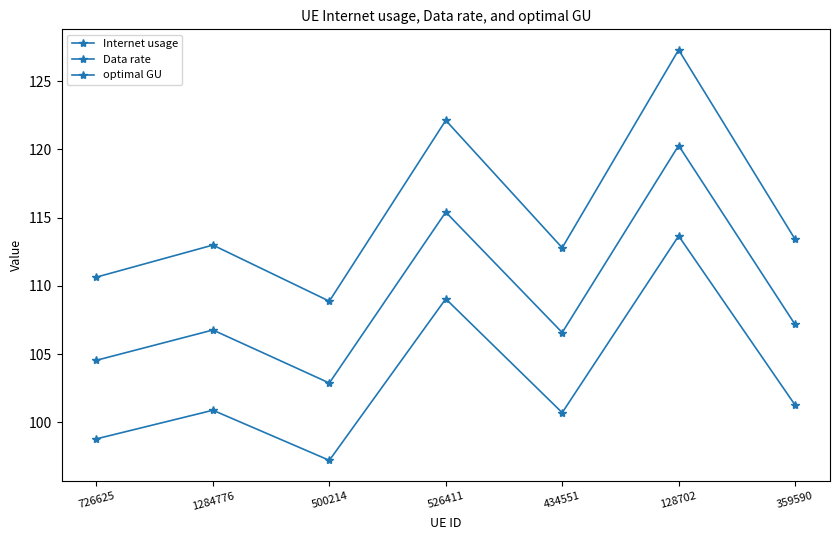

Reading left to right, what are all the values shown in this chart?

Internet usage: 110.6	113.0	108.9	122.1	112.8	127.3	113.4
Data rate: 98.8	100.9	97.2	109.0	100.7	113.7	101.3
optimal GU: 104.5	106.8	102.9	115.4	106.6	120.3	107.2